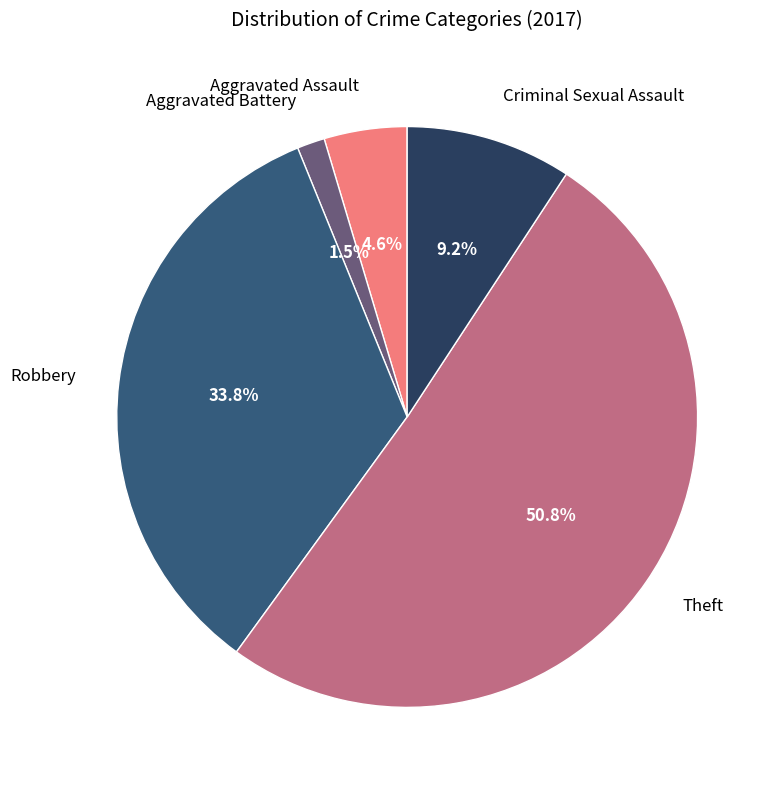

What percentage is the Criminal Sexual Assault slice, to the nearest percent?

9%